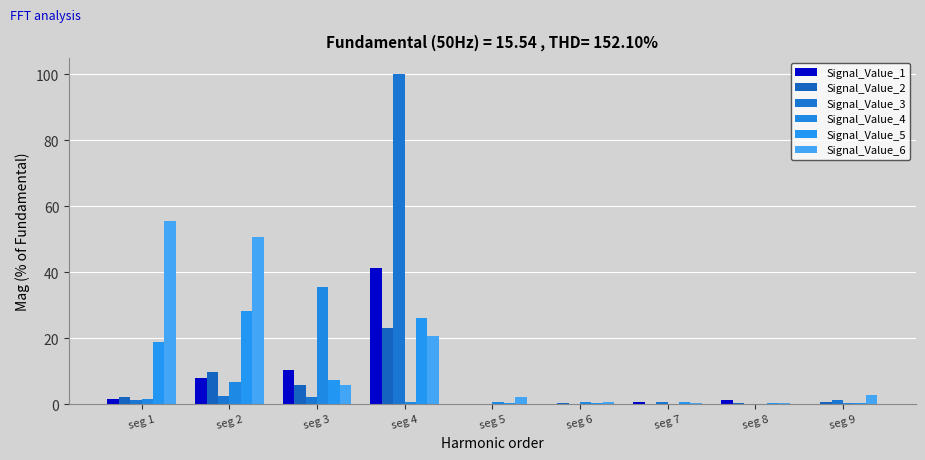

Which series has the largest total across all categories?

Signal_Value_6